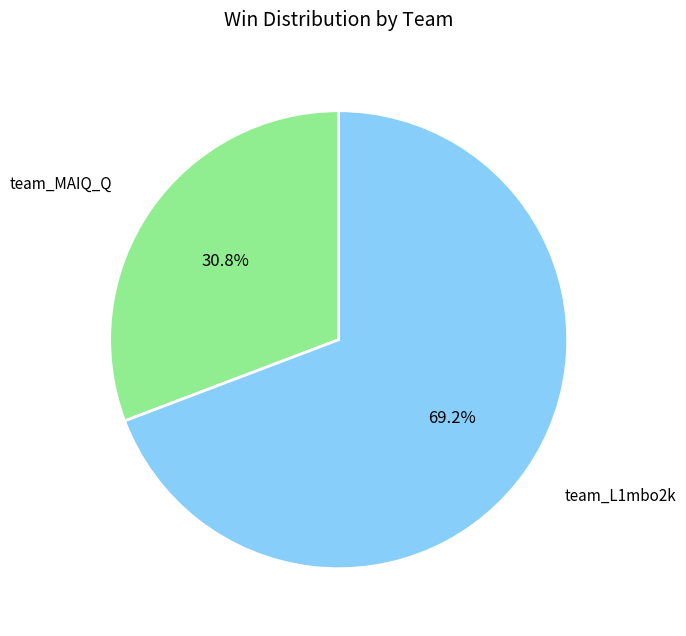

How many segments does this pie chart have?

2